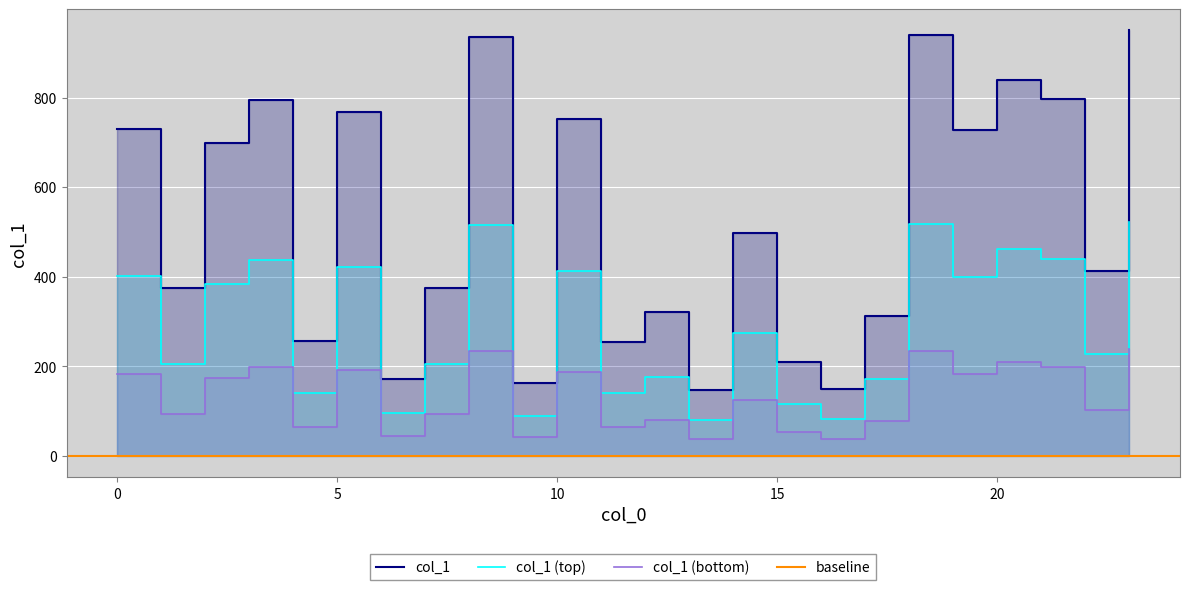

Rank the categories by value from lowest to highest.

13, 16, 9, 6, 15, 11, 4, 17, 12, 1, 7, 22, 14, 2, 19, 0, 10, 5, 3, 21, 20, 8, 18, 23